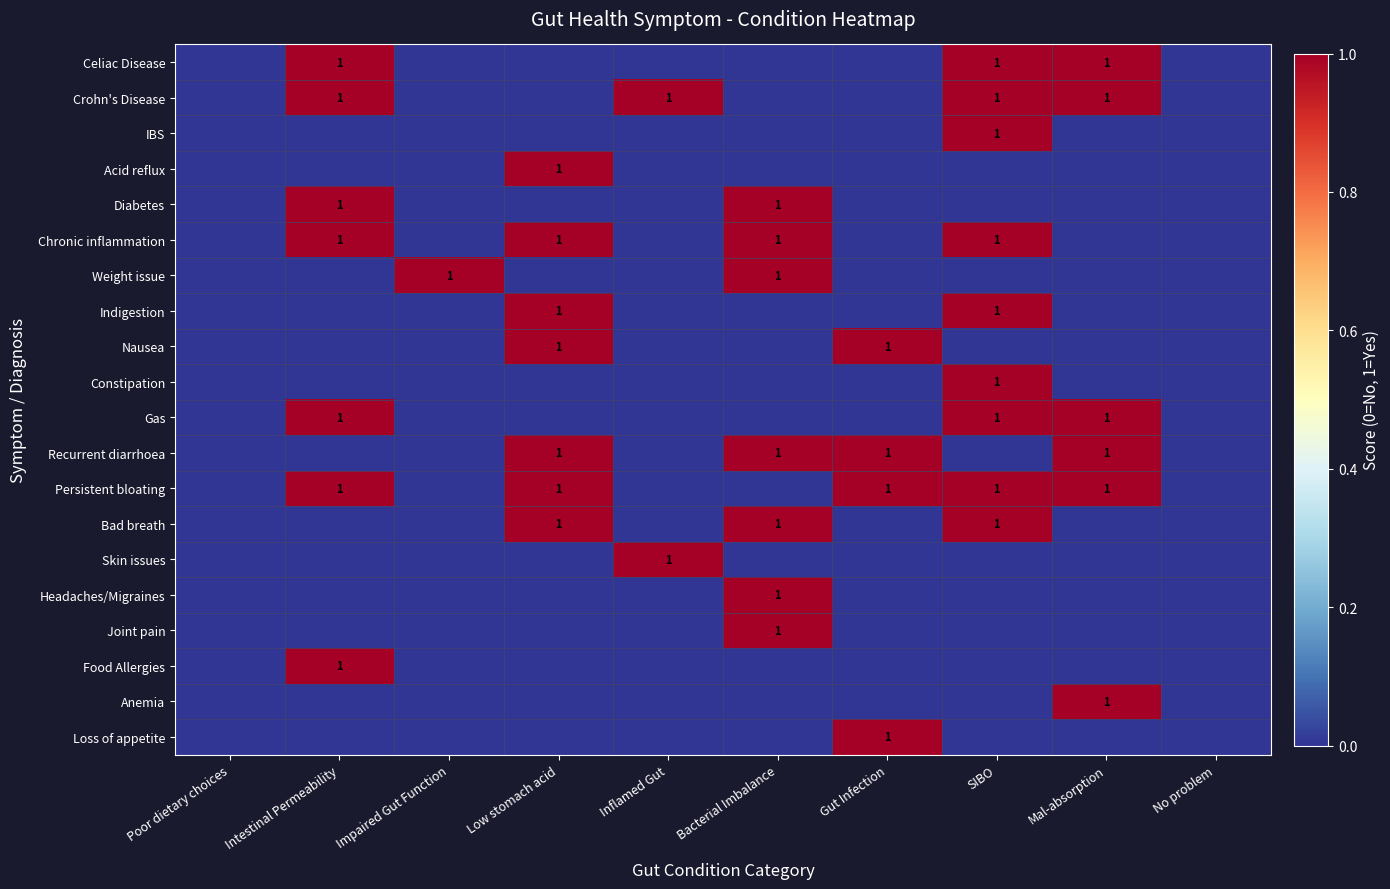

The value of Recurrent diarrhoea at Bacterial Imbalance is 0. True or false?

False